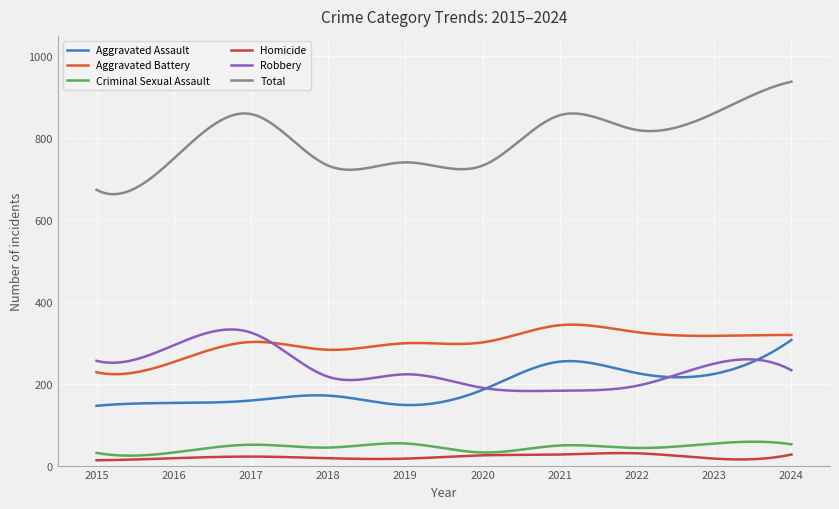

What is the maximum value for Robbery?

332.6